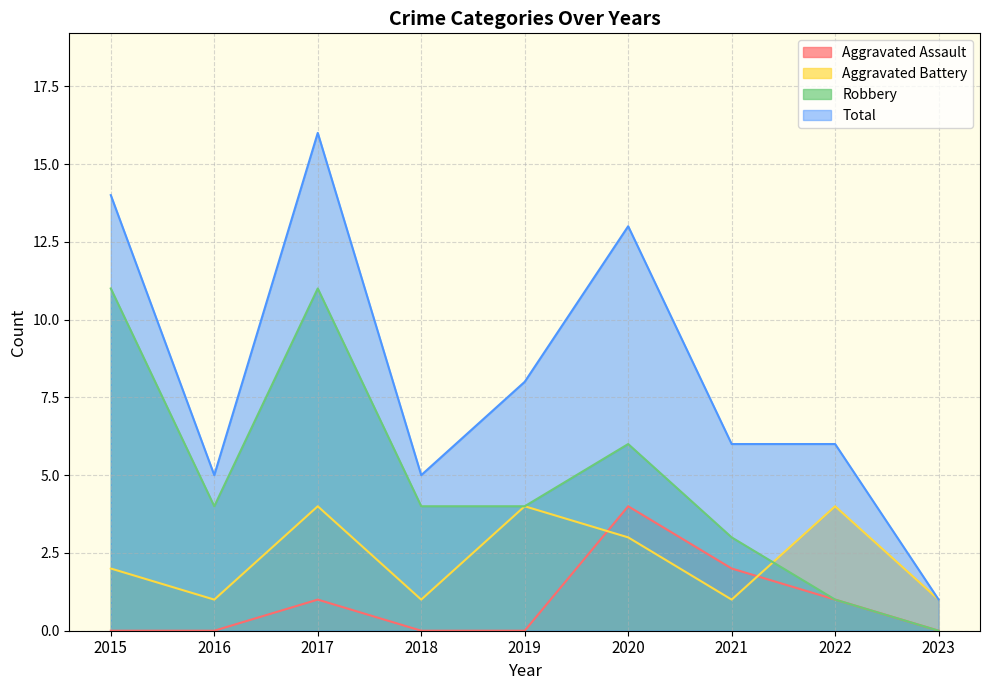

True or false: Total and Robbery intersect in this chart.

False